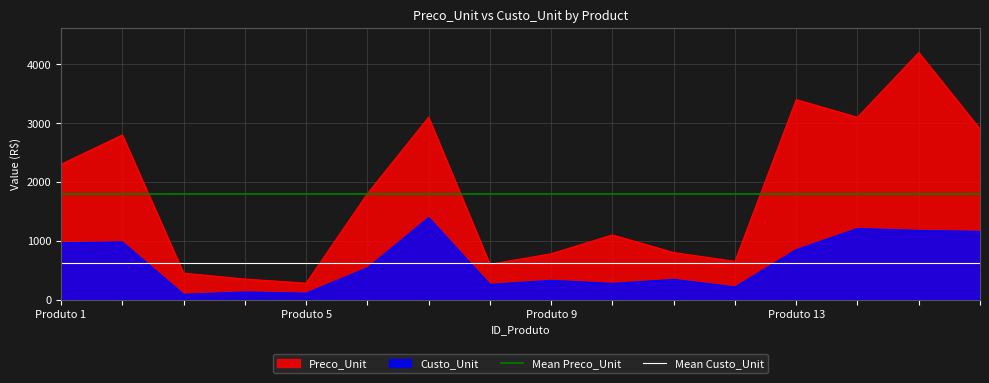

True or false: Custo_Unit and Preco_Unit intersect in this chart.

False